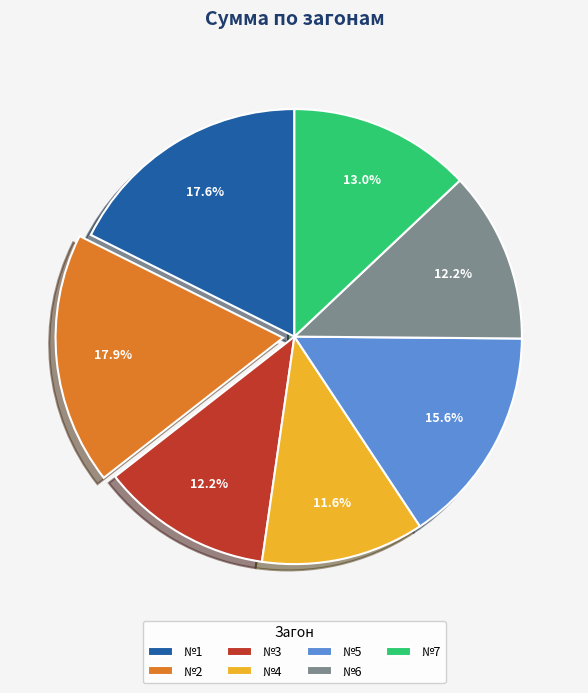

Do №7 and №2 together represent more than half of the pie?

No